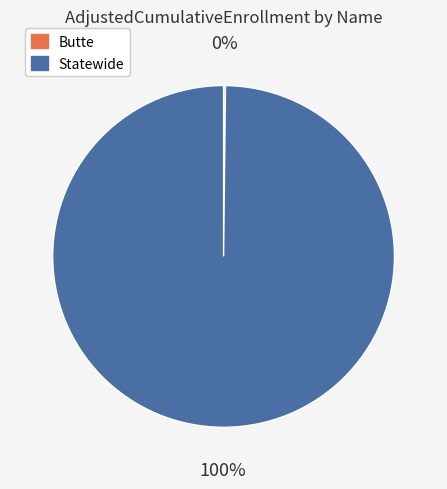

True or false: Statewide accounts for 85% of the total.

False